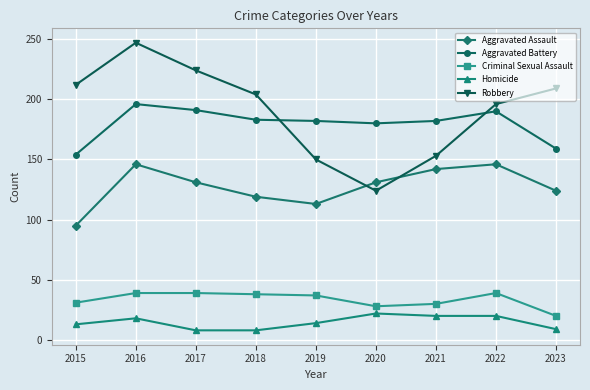

The value of Aggravated Assault at 2021 is 142. True or false?

True